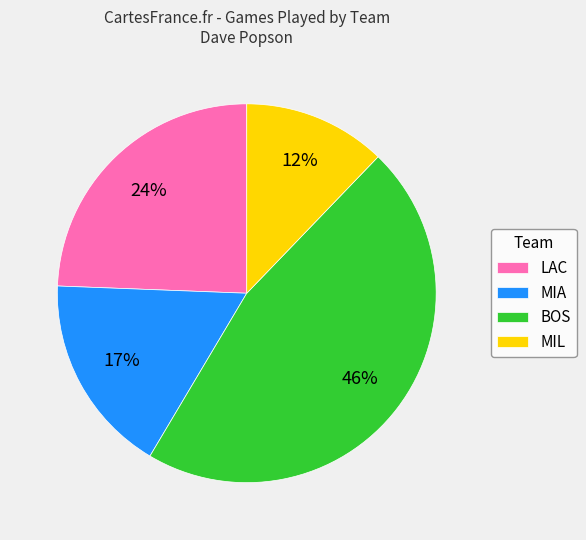

Does LAC represent more than half of the total?

No